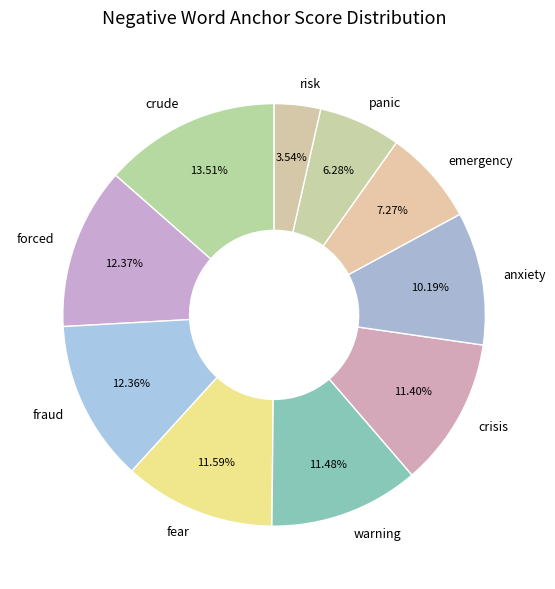

To the nearest percent, what percentage of the pie is crisis?

11%